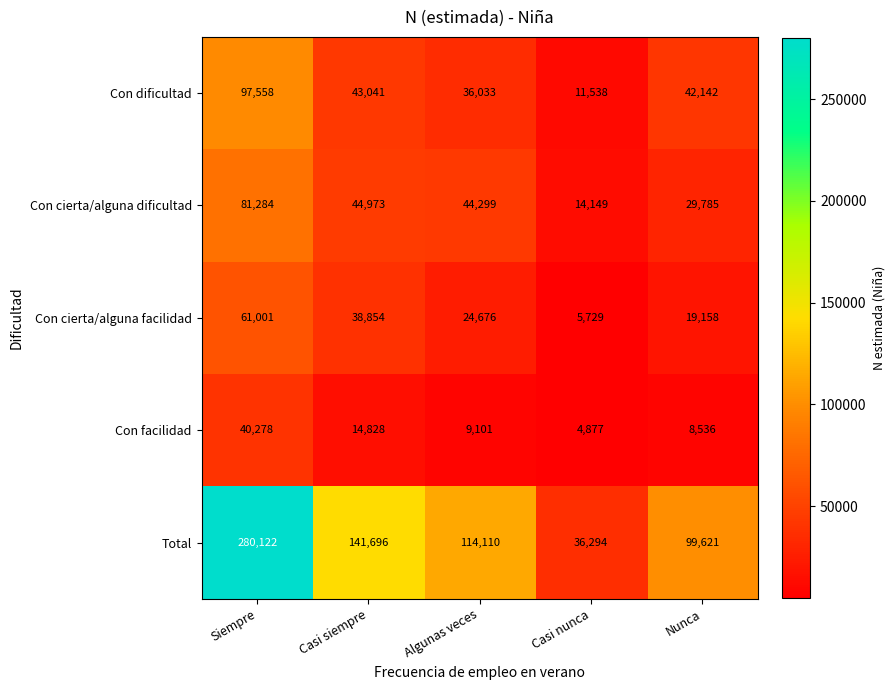

What is the greatest value displayed?

280122